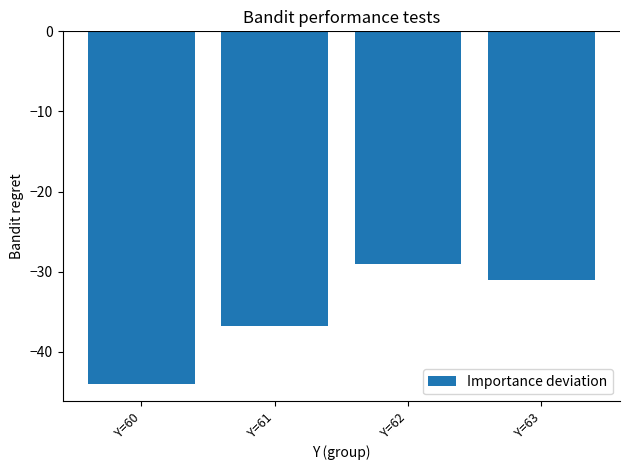

Reading left to right, extract all data points from this chart.

Y=60=-44.0	Y=61=-36.8	Y=62=-29.0	Y=63=-31.0